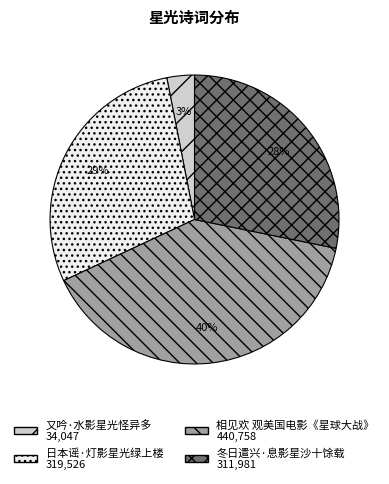

Is there any slice that represents more than half of the pie?

No